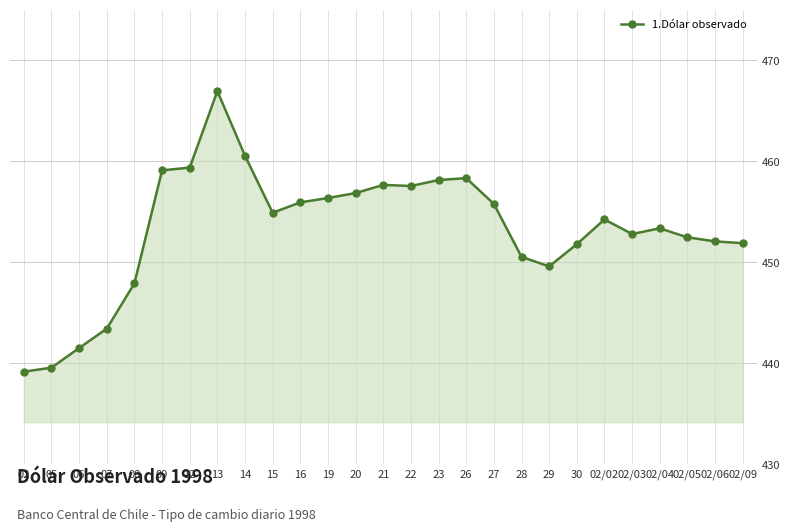

Which label corresponds to the largest value in the chart?

13